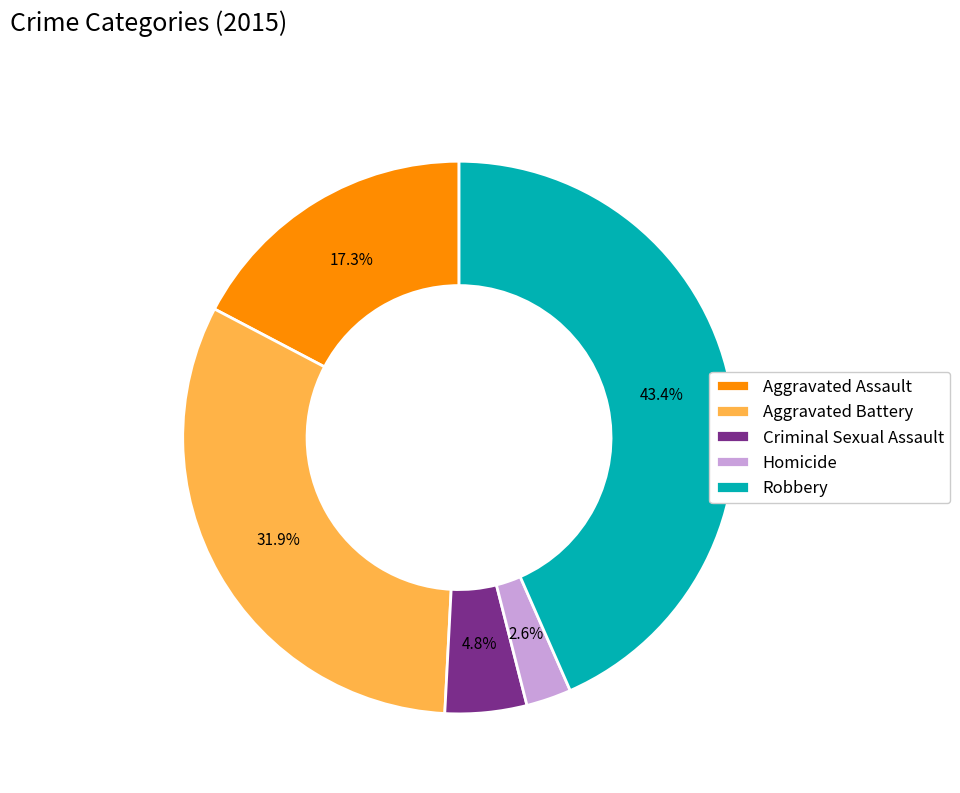

To the nearest percent, what percentage of the pie is Criminal Sexual Assault?

5%